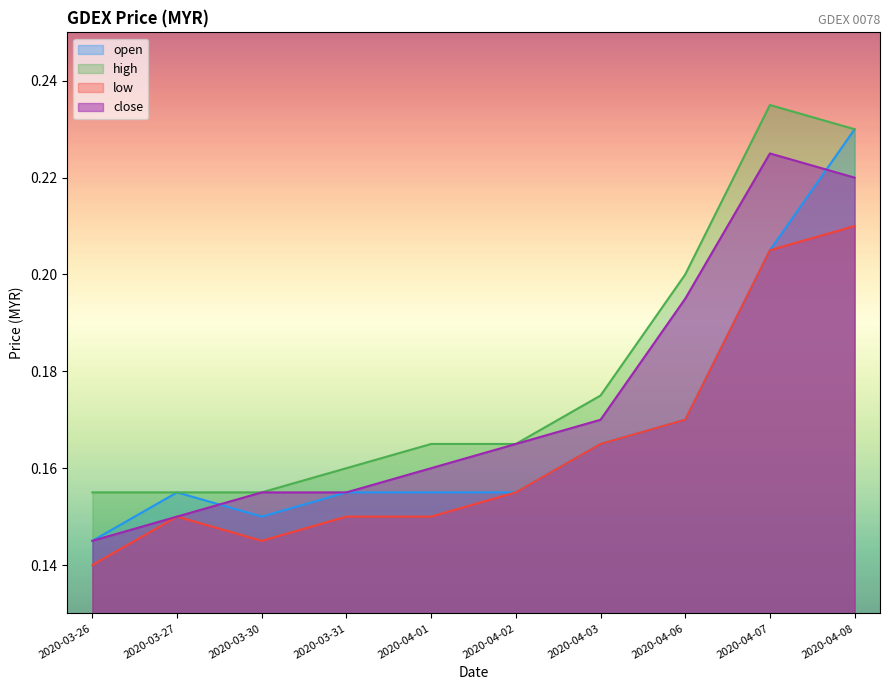

What is the average value of the low series?

0.2